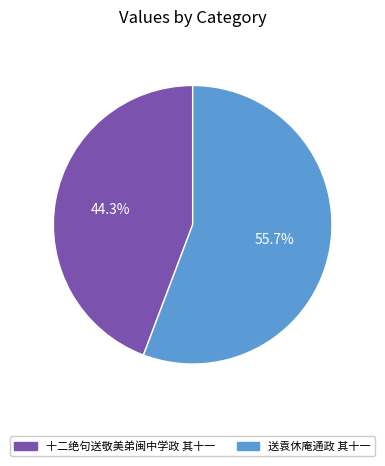

To the nearest percent, what is the combined percentage of 送袁休庵通政 其十一 and 十二绝句送敬美弟闽中学政 其十一?

100%